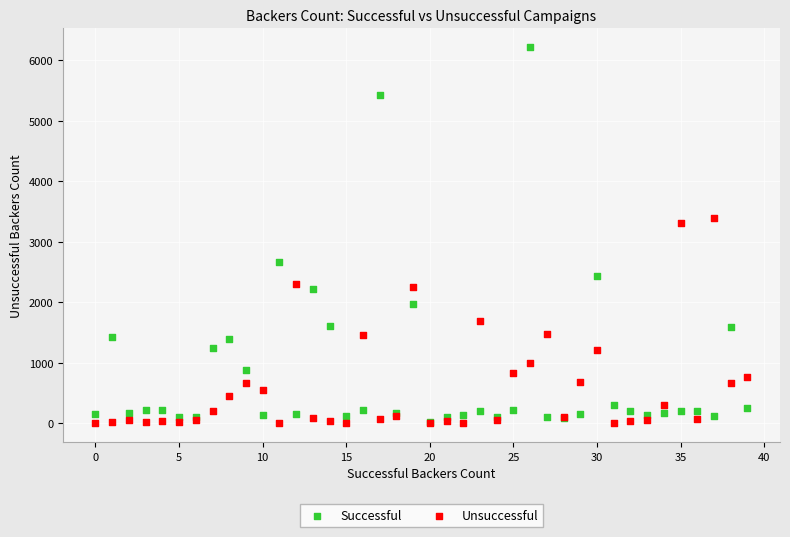

Across all series, what Y value is closest to 3106?

3304